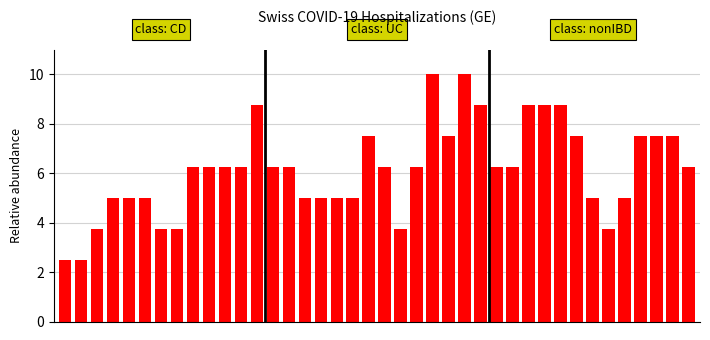

What is the difference between the maximum and minimum values?

7.5